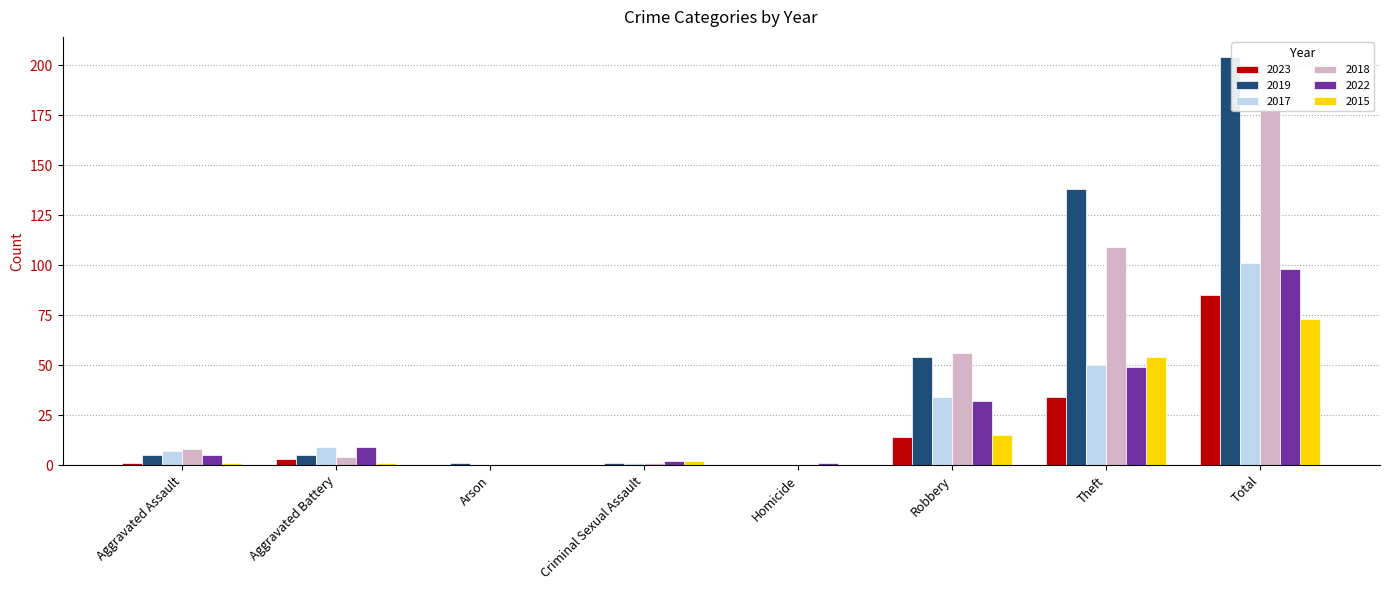

The 2022 series shows 159 at Total. True or false?

False